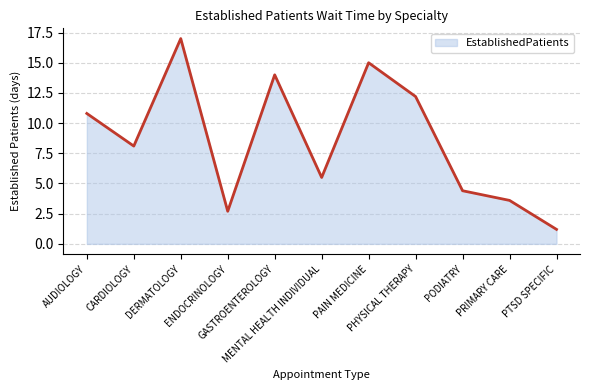

List the labels in order of value, smallest first.

PTSD SPECIFIC, ENDOCRINOLOGY, PRIMARY CARE, PODIATRY, MENTAL HEALTH INDIVIDUAL, CARDIOLOGY, AUDIOLOGY, PHYSICAL THERAPY, GASTROENTEROLOGY, PAIN MEDICINE, DERMATOLOGY